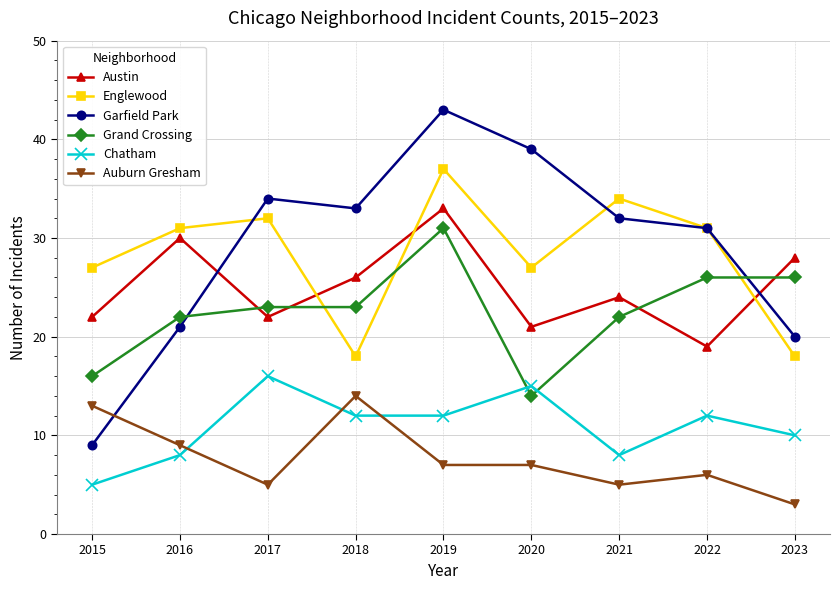

Which series ends up on top after the final intersection of Garfield Park and Austin?

Austin